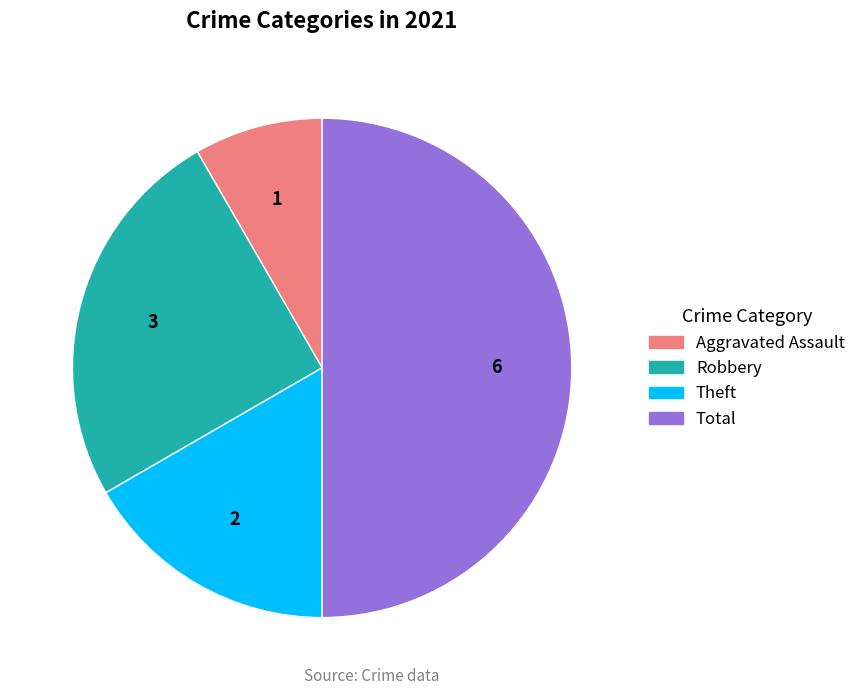

Count the number of slices in the pie.

4